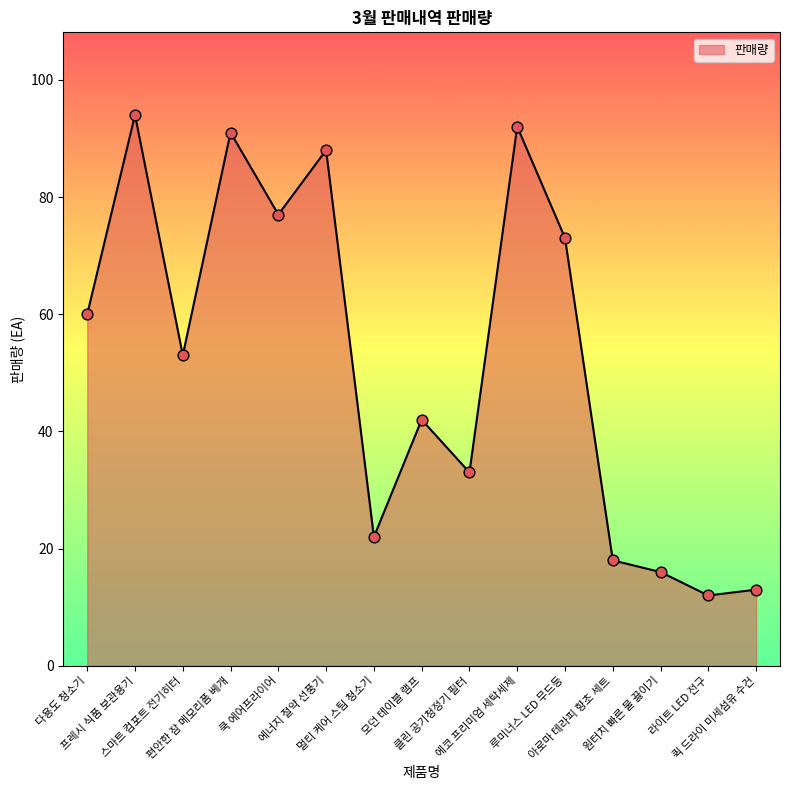

Between 원터치 빠른 물 끓이기 and 다용도 청소기, which is larger?

다용도 청소기